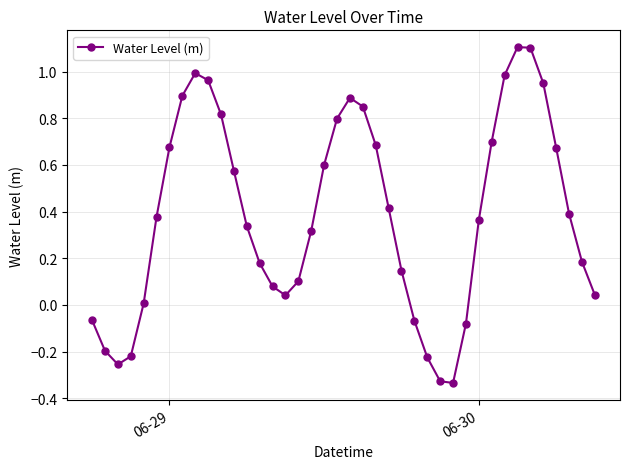

What is the sum of all values?

15.5